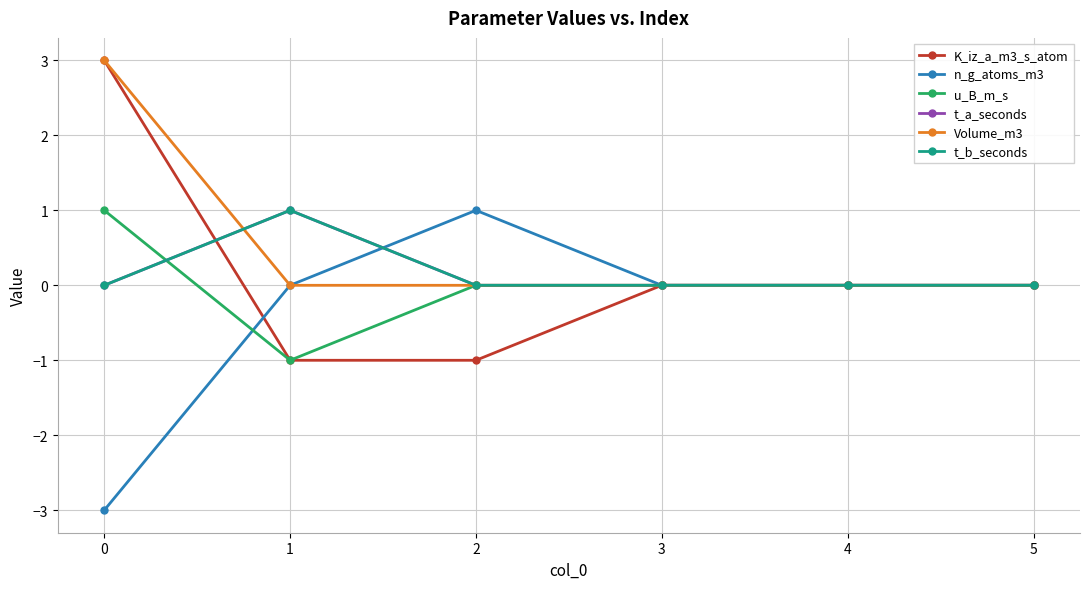

Does the chart have visible grid lines?

Yes